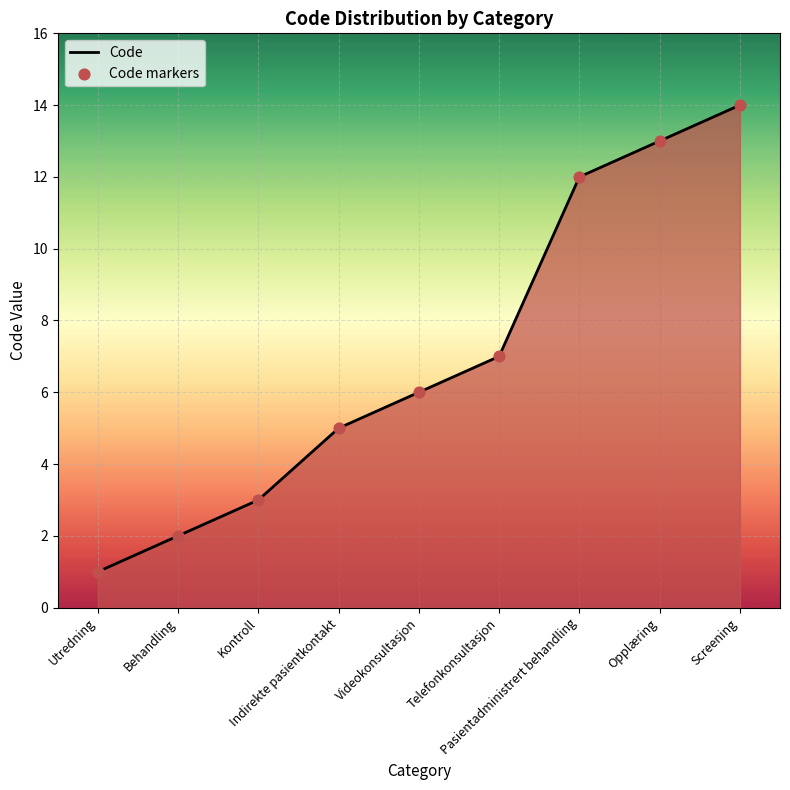

What is the difference between the maximum and minimum values?

13